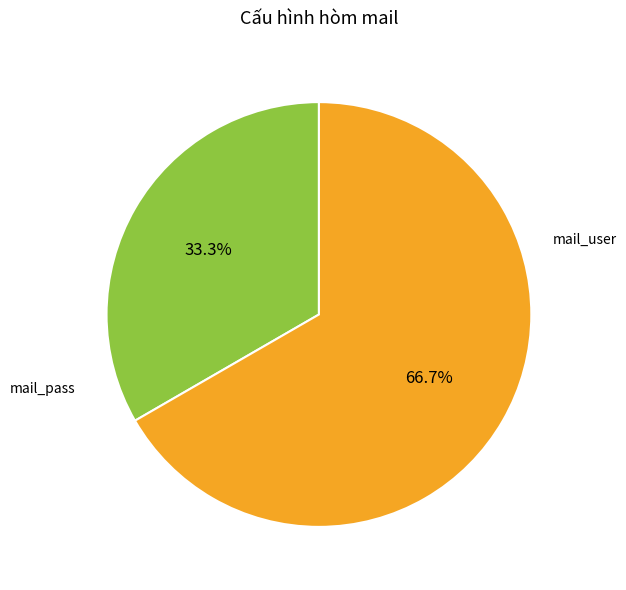

To the nearest percent, what percentage of the pie is mail_user?

33%